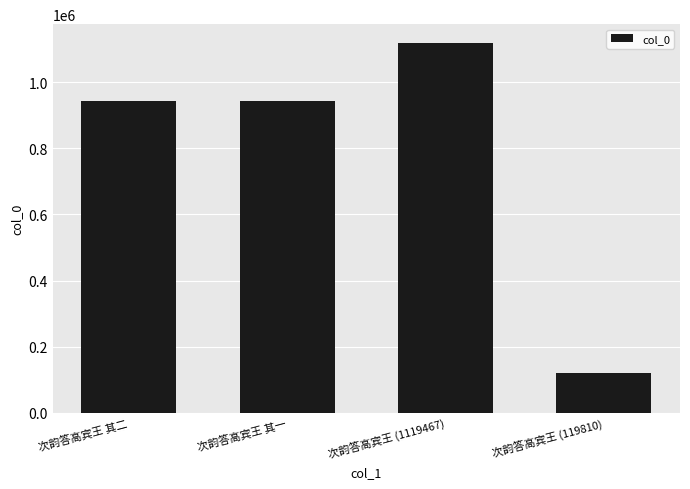

The value at 次韵答高宾王 (1119467) is 1119467. True or false?

True